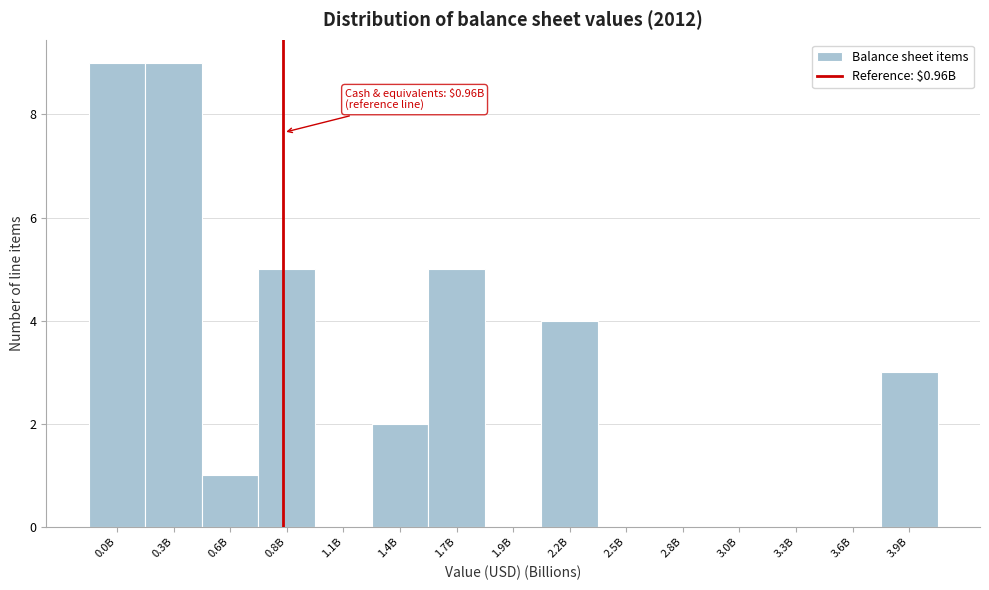

Reading right to left, transcribe all the data shown in this chart.

3.9B=3	3.6B=0	3.3B=0	3.0B=0	2.8B=0	2.5B=0	2.2B=4	1.9B=0	1.7B=5	1.4B=2	1.1B=0	0.8B=5	0.6B=1	0.3B=9	0.0B=9